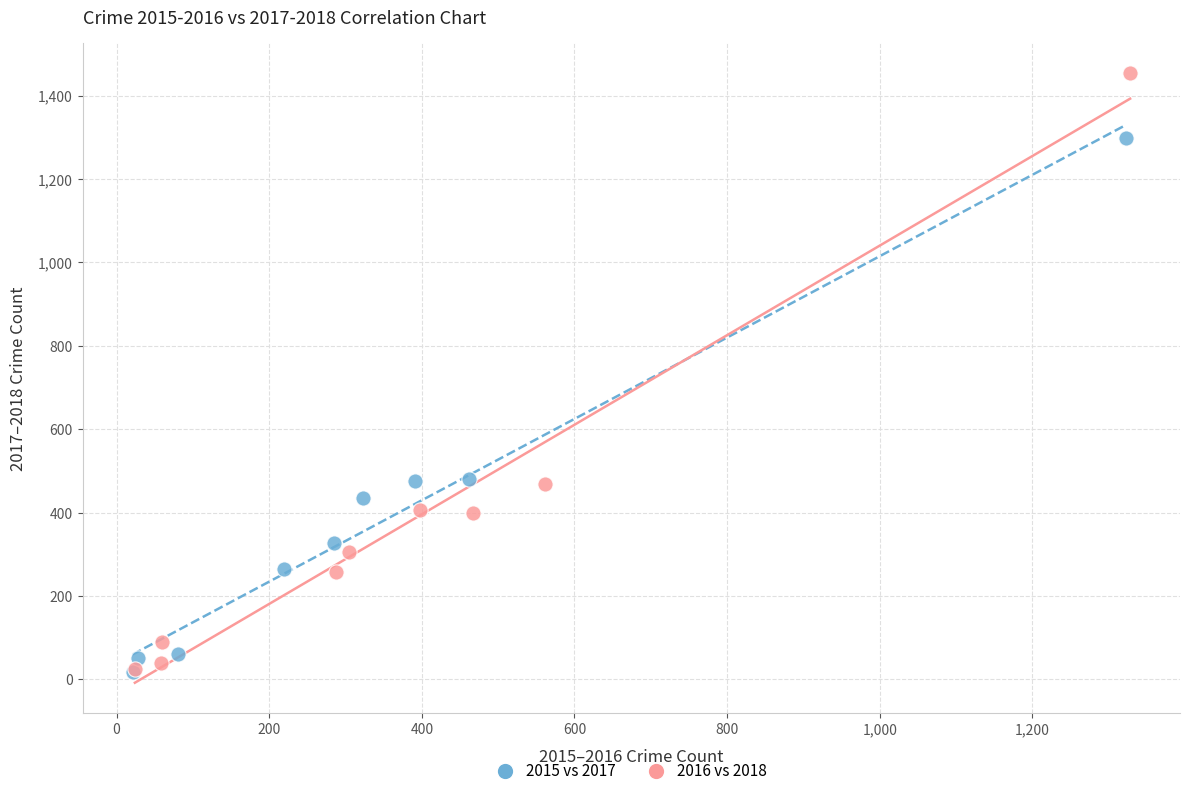

Which series has the largest Y range (max minus min)?

2016 vs 2018